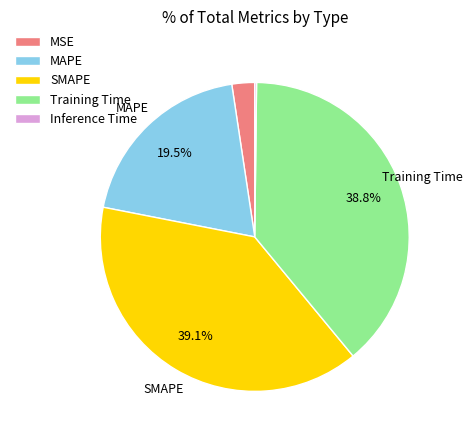

Is there a majority slice in this chart?

No